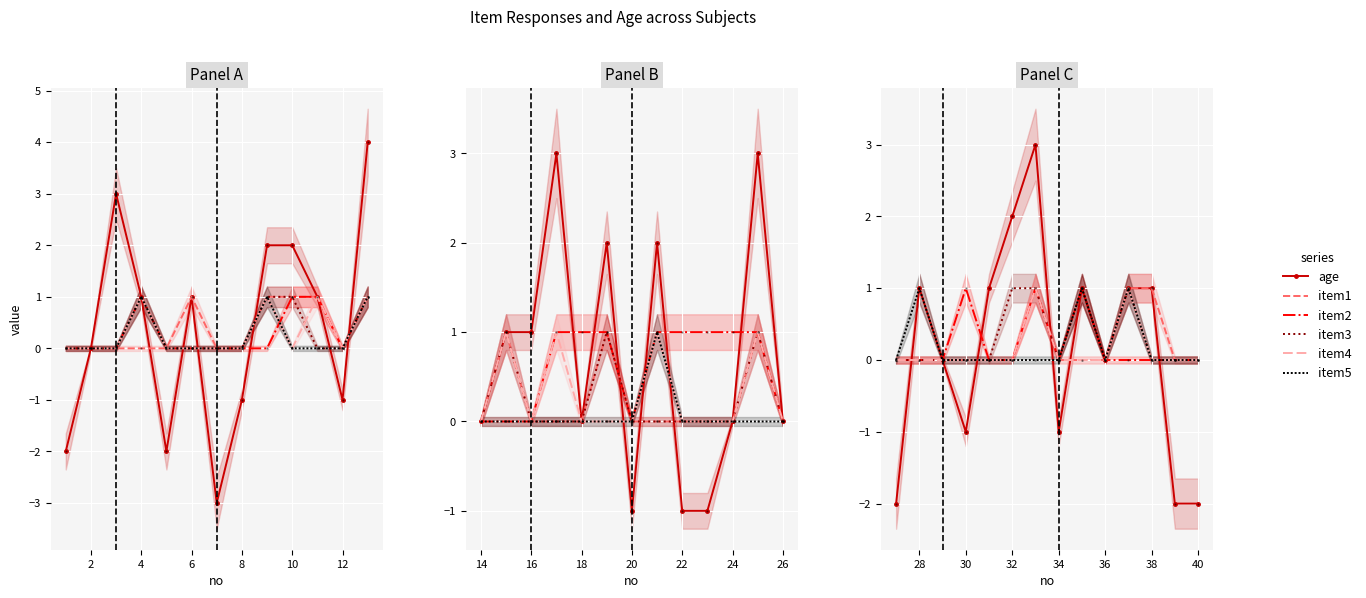

Is it true that item5 equals 0 at 4?

False